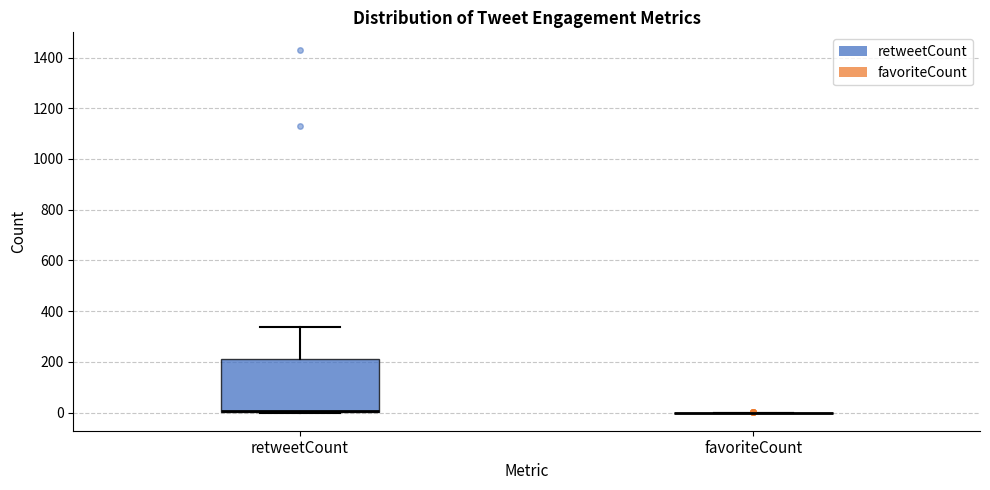

Reading left to right, read every box against the y-axis: the position of its median line, the range the box covers, and the ends of its whiskers. The values are not printed on the chart, so give them approximately, as read against the axis.

retweetCount: median 0 (drawn on the box's lower edge), box 0 to 220, whiskers 0 to 340
favoriteCount: box collapsed to a line at 0, whiskers 0 to 0